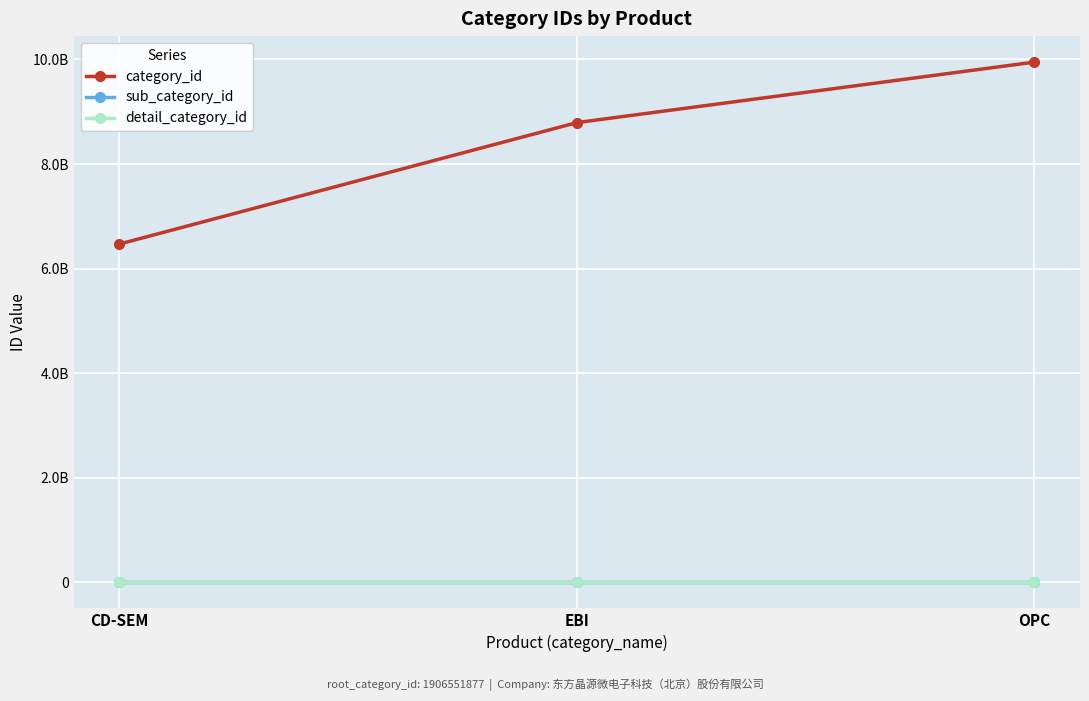

Does the chart have visible grid lines?

Yes